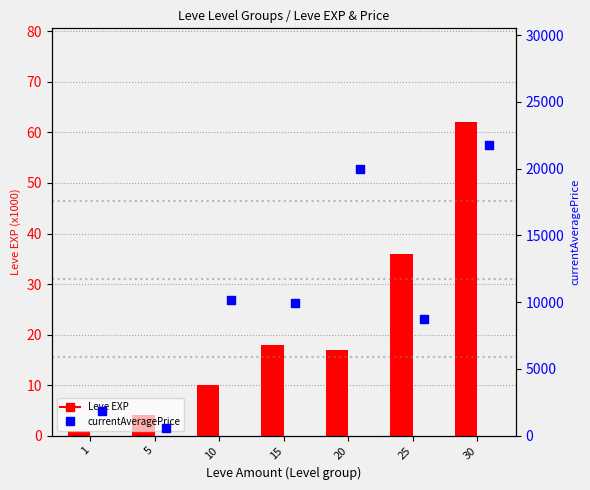

Which series reaches the minimum Y coordinate?

Leve EXP